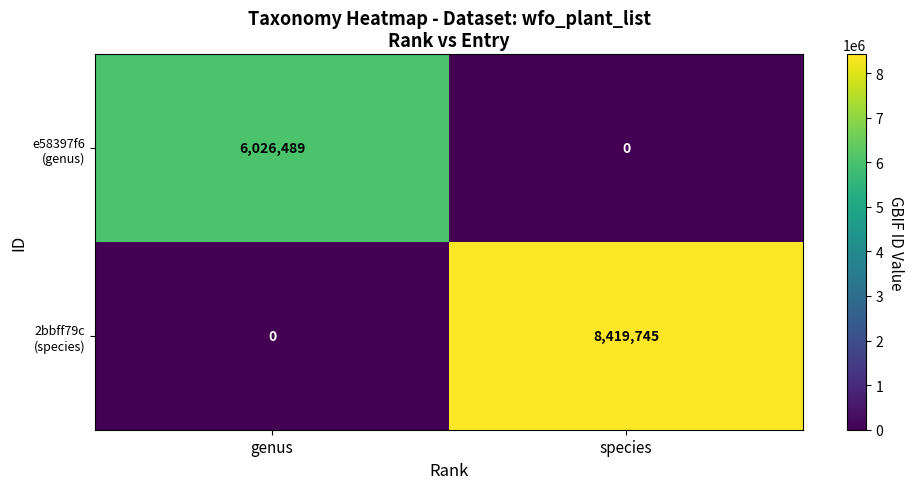

At which category is the sum across all series the highest?

species